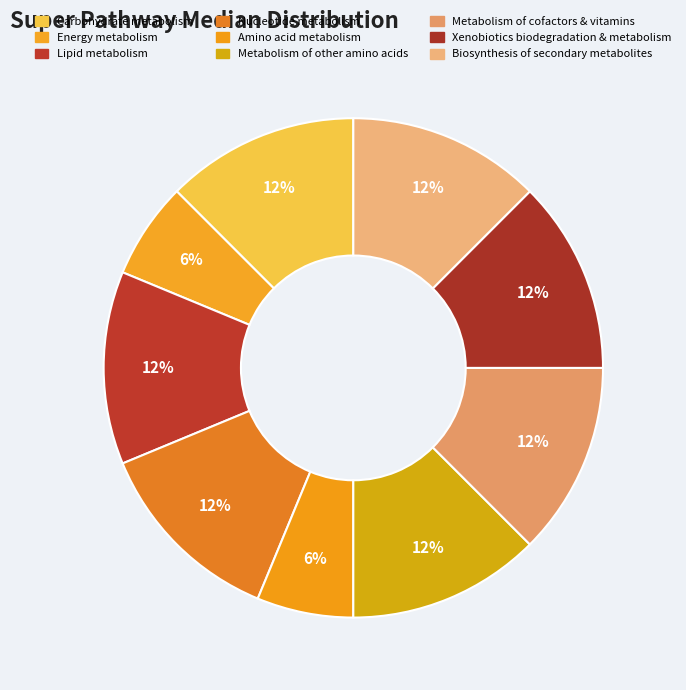

Is it true that Metabolism of cofactors & vitamins is 24% of the pie?

False